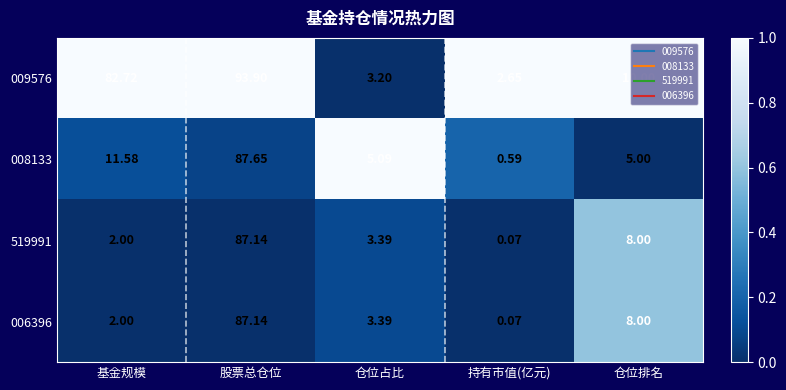

Is the value of 006396 at 持有市值(亿元) greater than the value of 009576 at 股票总仓位?

No